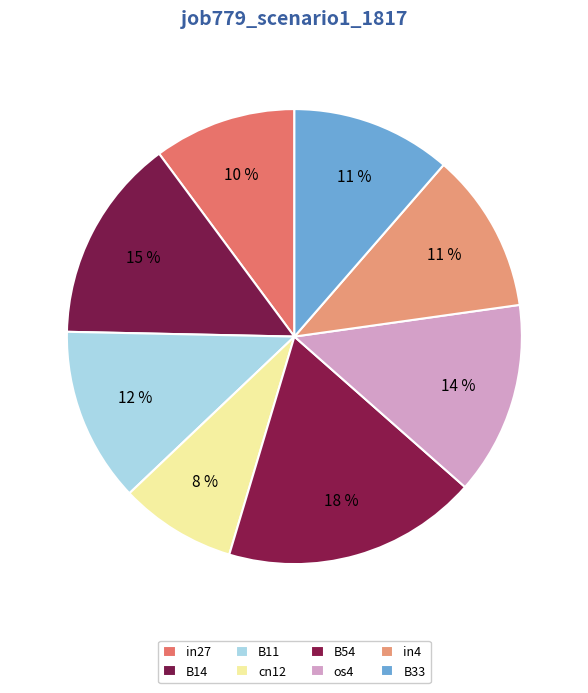

What is the change in value from os4 to in4?

-0.1